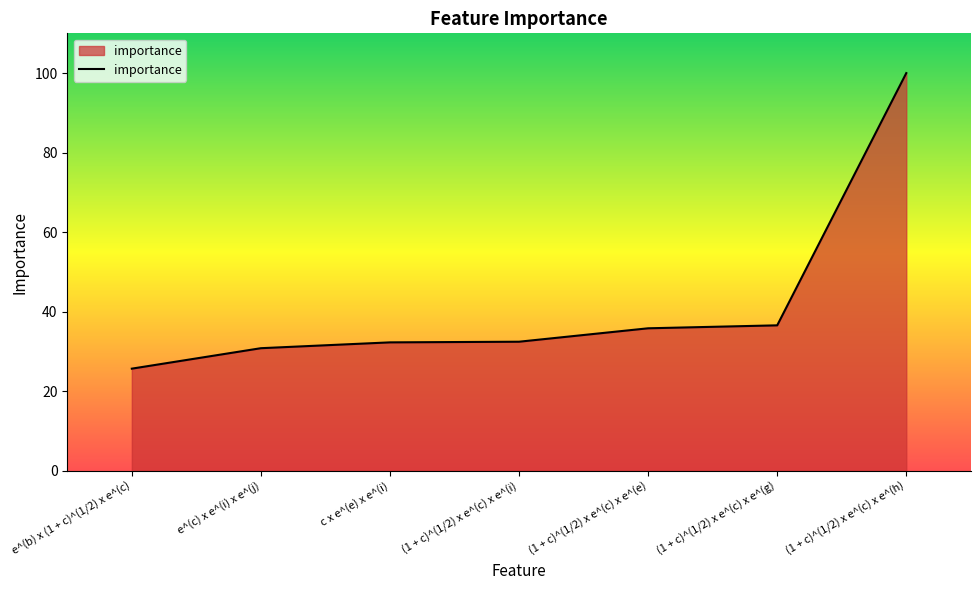

How many lines are shown in the chart?

1